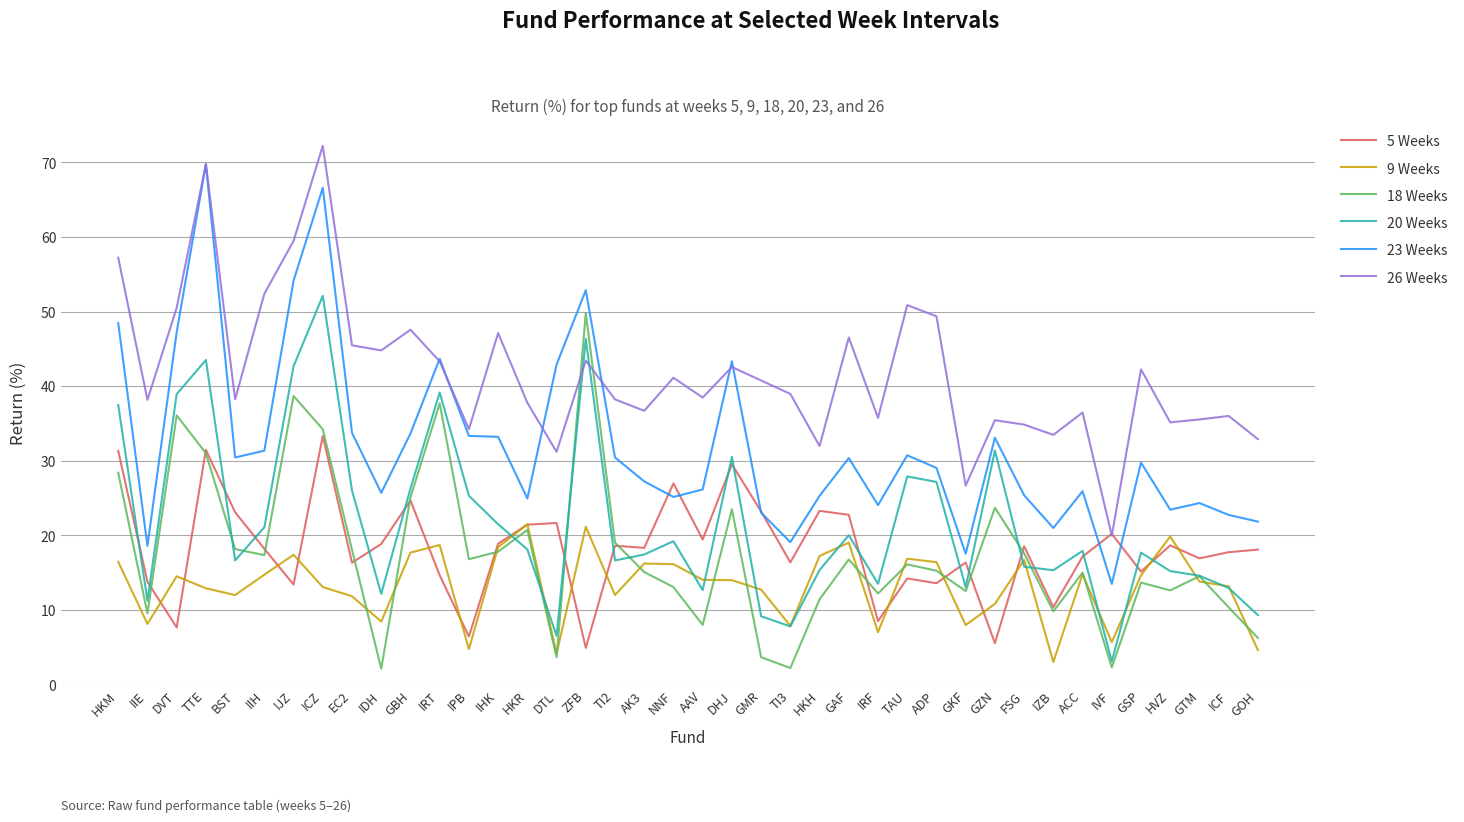

Which series has the widest spread of values?

23 Weeks